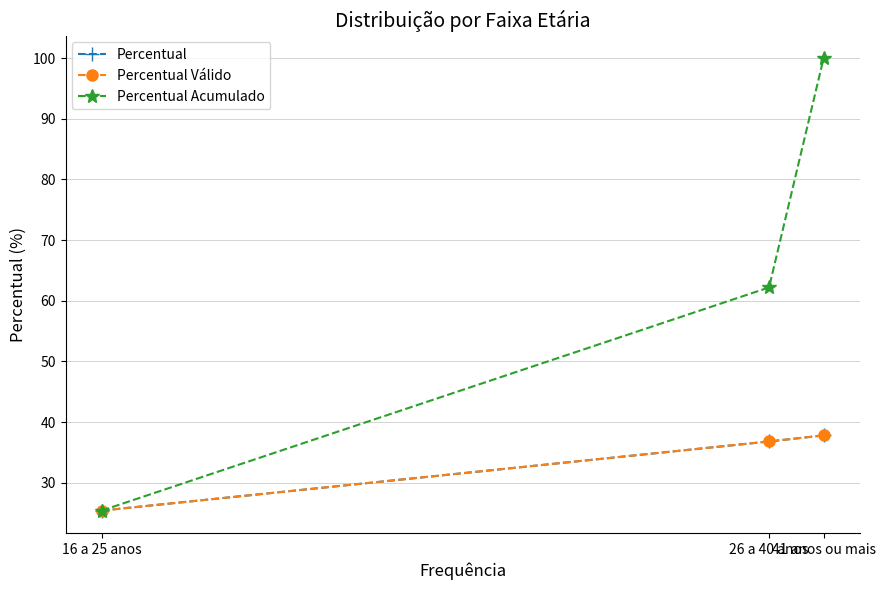

How many lines are shown in the chart?

3